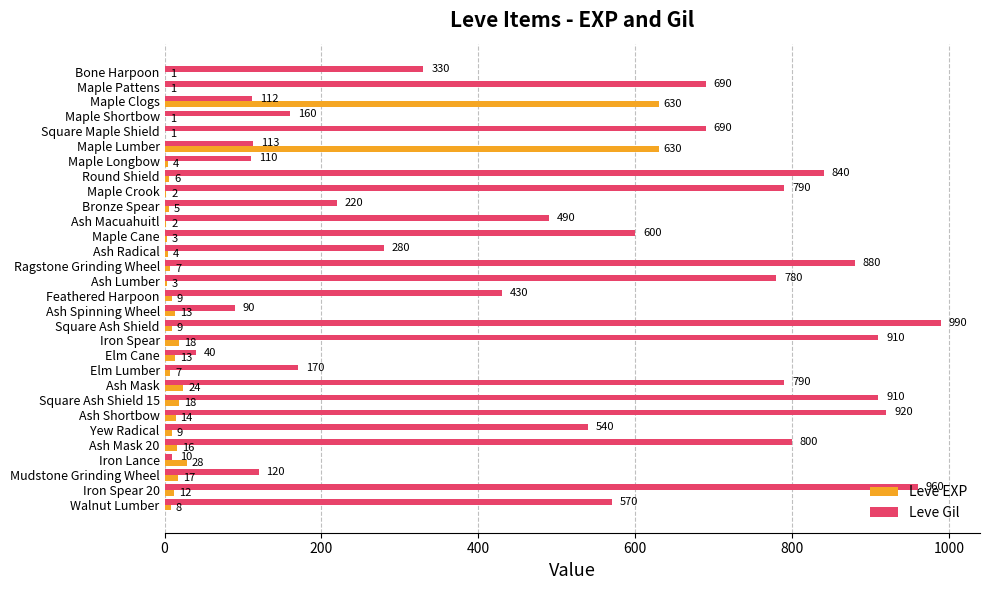

Is the value of Leve EXP at Yew Radical greater than the value of Leve Gil at Square Maple Shield?

No